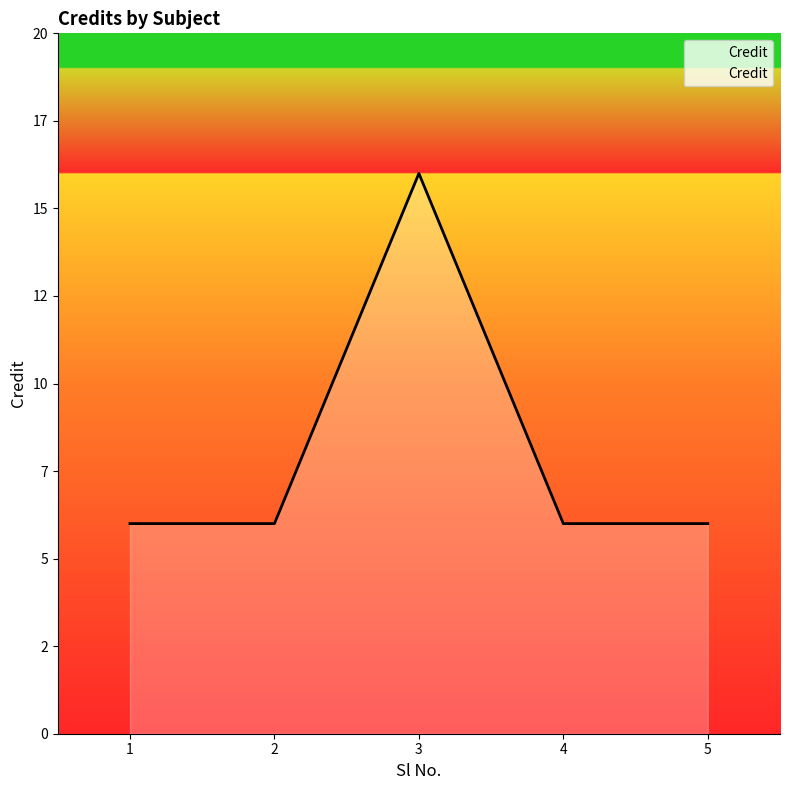

Which has a higher value, 3 or 2?

3